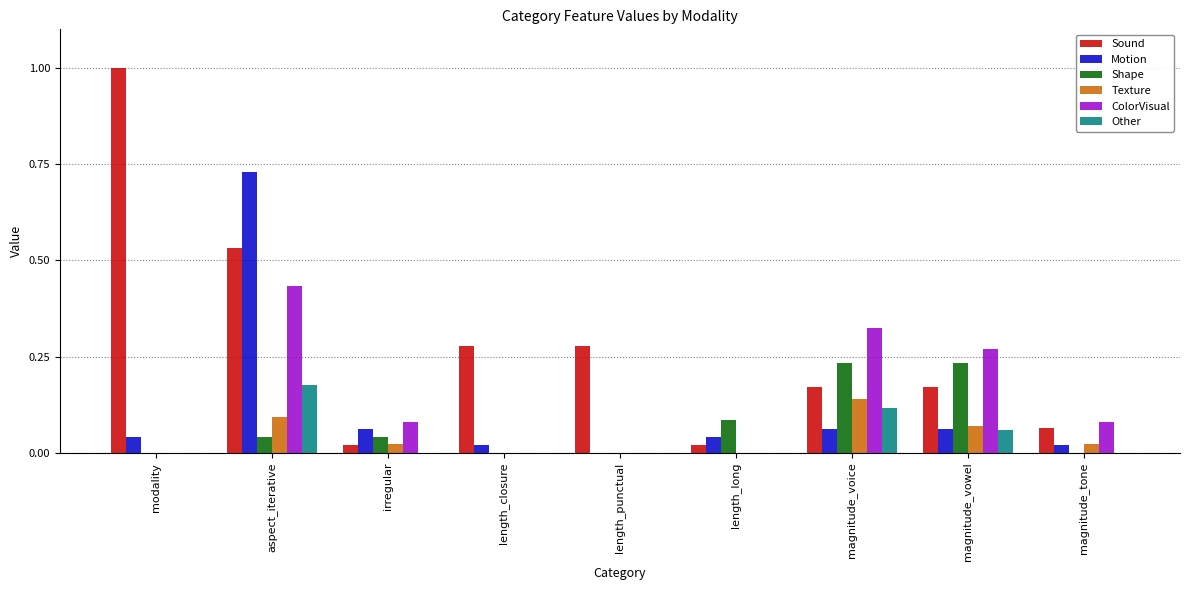

What is the sum of all ColorVisual values?

1.2